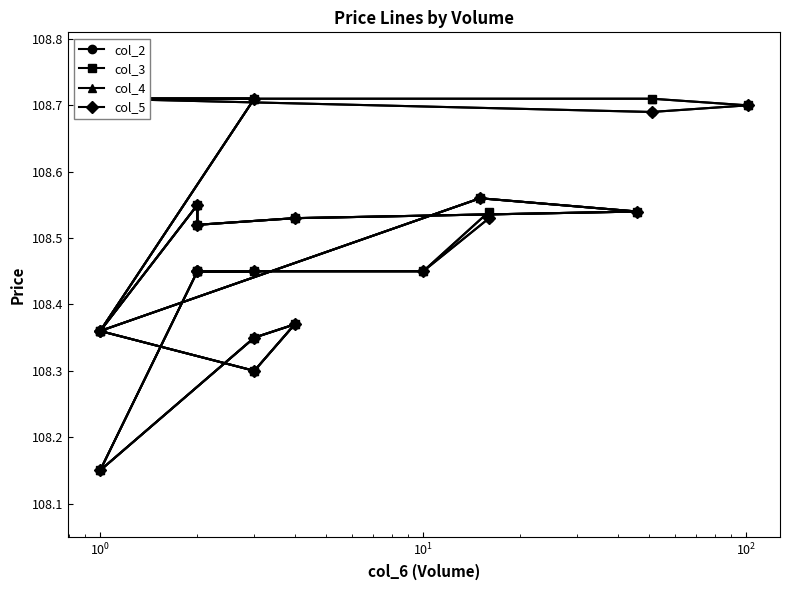

What is the difference between the second highest and minimum values in the col_5 series?

0.6